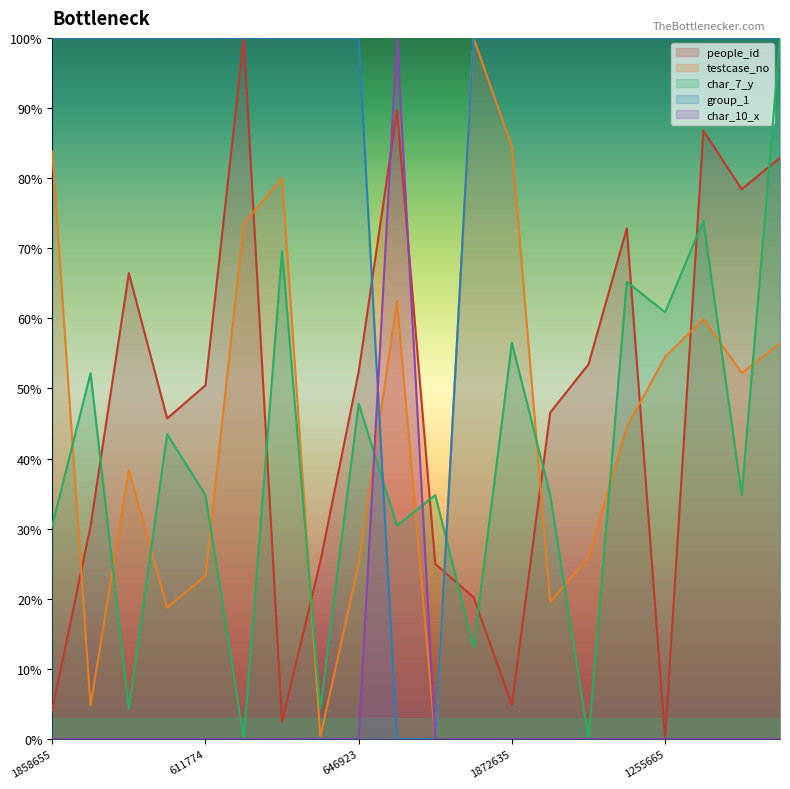

Reading left to right, transcribe all the data shown in this chart.

people_id: 1858655=4.1	231206=30.3	923008=66.4	519182=45.7	611774=50.5	1646818=100.0	1780884=2.5	139953=25.3	646923=52.4	1419387=89.7	132967=25.0	2192478=20.2	1872635=4.9	534874=46.5	666623=53.4	1049695=72.8	1255665=0.0	1366823=86.8	1208595=78.4	1294961=82.9
testcase_no: 1858655=83.8	231206=4.8	923008=38.4	519182=18.8	611774=23.2	1646818=73.5	1780884=80.0	139953=0.3	646923=25.0	1419387=62.5	132967=0.0	2192478=100.0	1872635=84.5	534874=19.5	666623=25.9	1049695=44.5	1255665=54.5	1366823=59.9	1208595=52.2	1294961=56.4
char_7_y: 1858655=30.4	231206=52.2	923008=4.3	519182=43.5	611774=34.8	1646818=0.0	1780884=69.6	139953=4.3	646923=47.8	1419387=30.4	132967=34.8	2192478=13.0	1872635=56.5	534874=34.8	666623=0.0	1049695=65.2	1255665=60.9	1366823=73.9	1208595=34.8	1294961=100.0
group_1: 1858655=100.0	231206=100.0	923008=100.0	519182=100.0	611774=100.0	1646818=100.0	1780884=100.0	139953=100.0	646923=100.0	1419387=0.0	132967=0.0	2192478=100.0	1872635=100.0	534874=100.0	666623=100.0	1049695=100.0	1255665=100.0	1366823=100.0	1208595=100.0	1294961=100.0
char_10_x: 1858655=0.0	231206=0.0	923008=0.0	519182=0.0	611774=0.0	1646818=0.0	1780884=0.0	139953=0.0	646923=0.0	1419387=100.0	132967=0.0	2192478=0.0	1872635=0.0	534874=0.0	666623=0.0	1049695=0.0	1255665=0.0	1366823=0.0	1208595=0.0	1294961=0.0